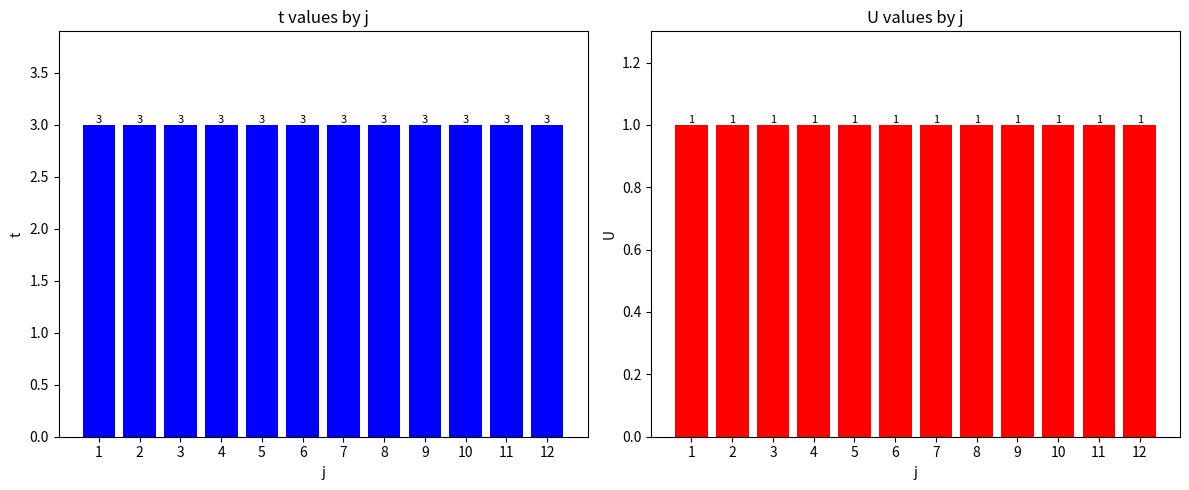

Between 2 and 5, which series saw the biggest shift?

t